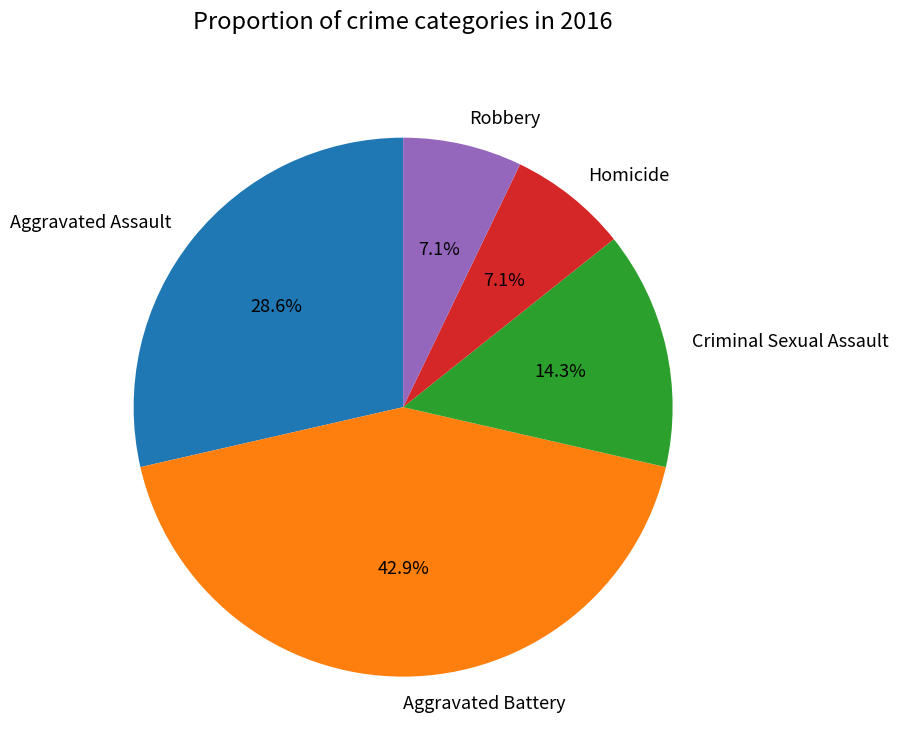

Between Homicide and Aggravated Battery, which is larger?

Aggravated Battery